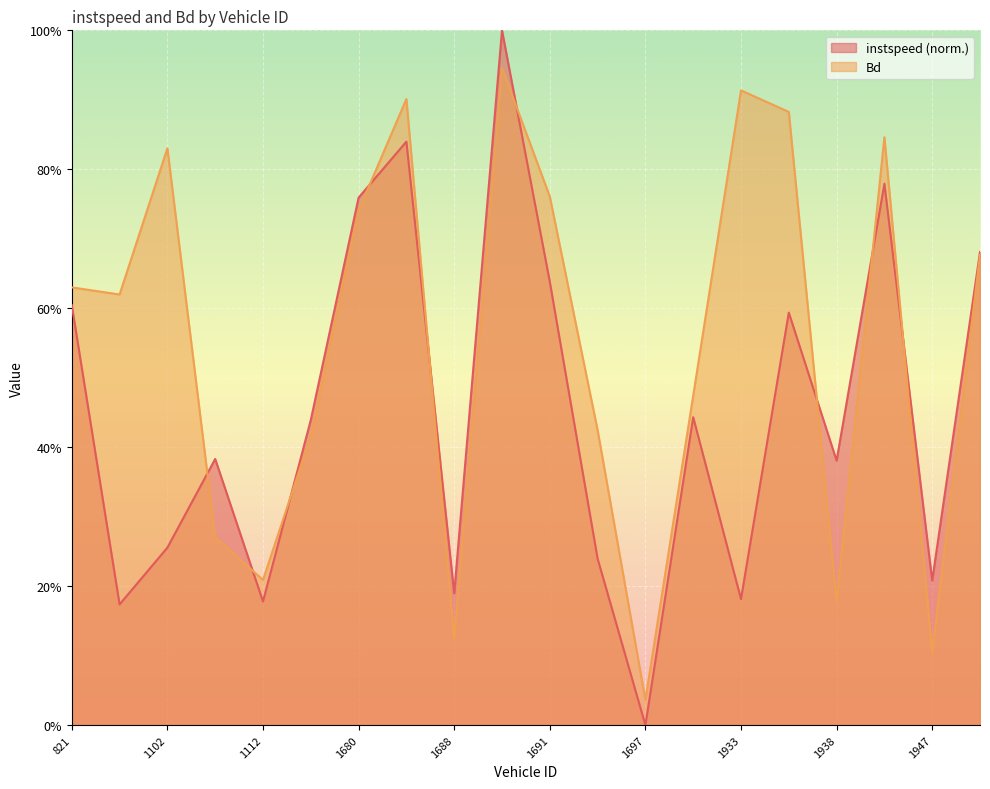

Reading left to right, what are all the values shown in this chart?

instspeed: 0.6	0.2	0.3	0.4	0.2	0.4	0.8	0.8	0.2	1.0	0.6	0.2	0.0	0.4	0.2	0.6	0.4	0.8	0.2	0.7
Bd: 0.6	0.6	0.8	0.3	0.2	0.4	0.7	0.9	0.1	0.9	0.8	0.4	0.0	0.5	0.9	0.9	0.2	0.8	0.1	0.7